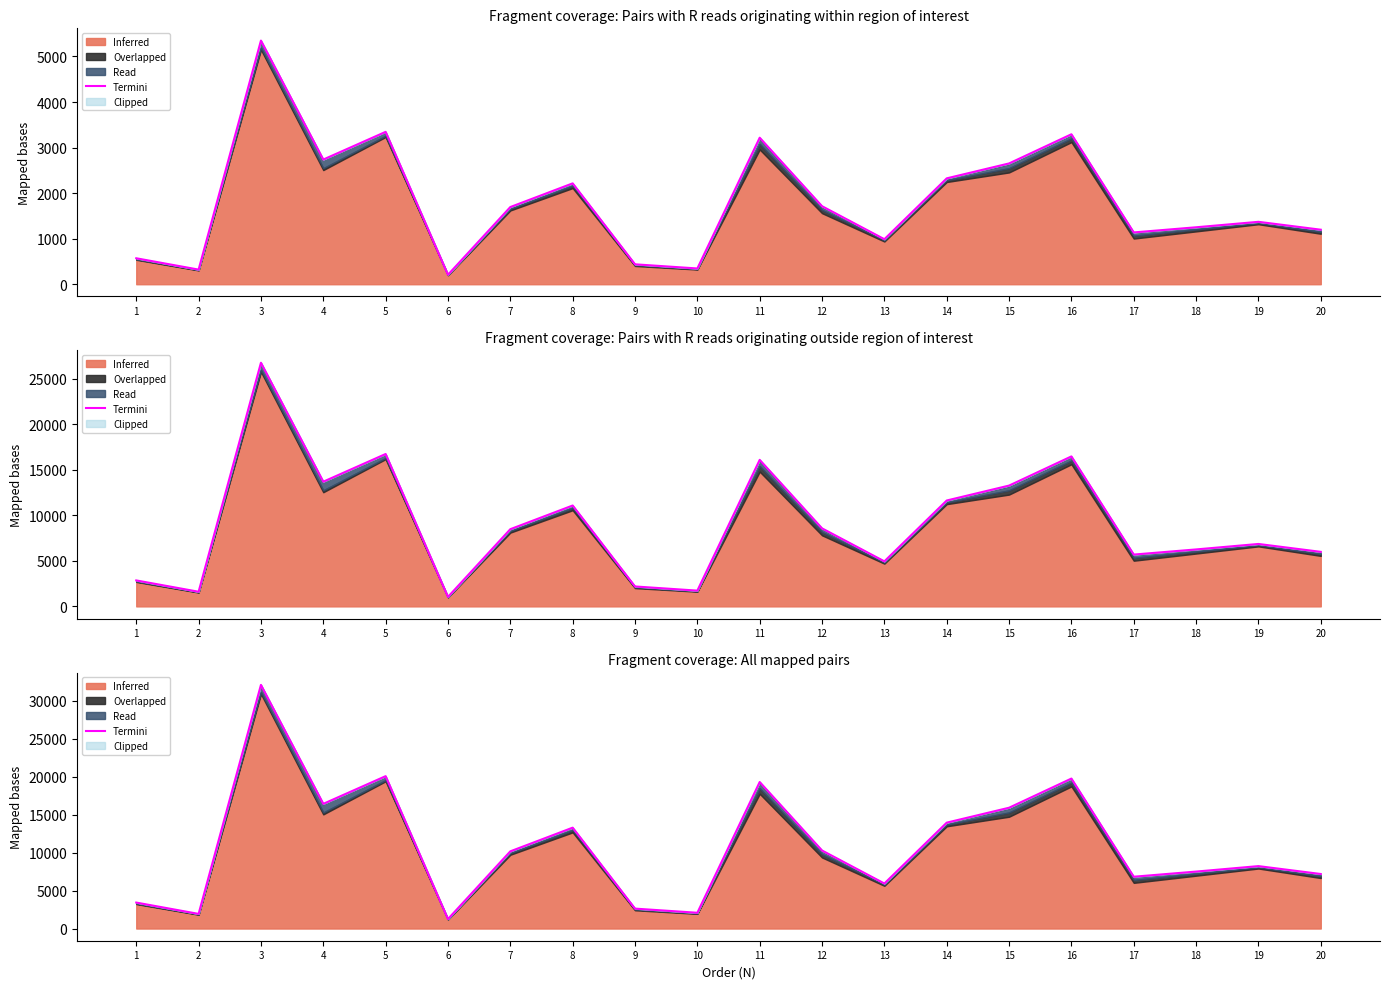

What is the difference between the values at 19 and 5?

11849.5